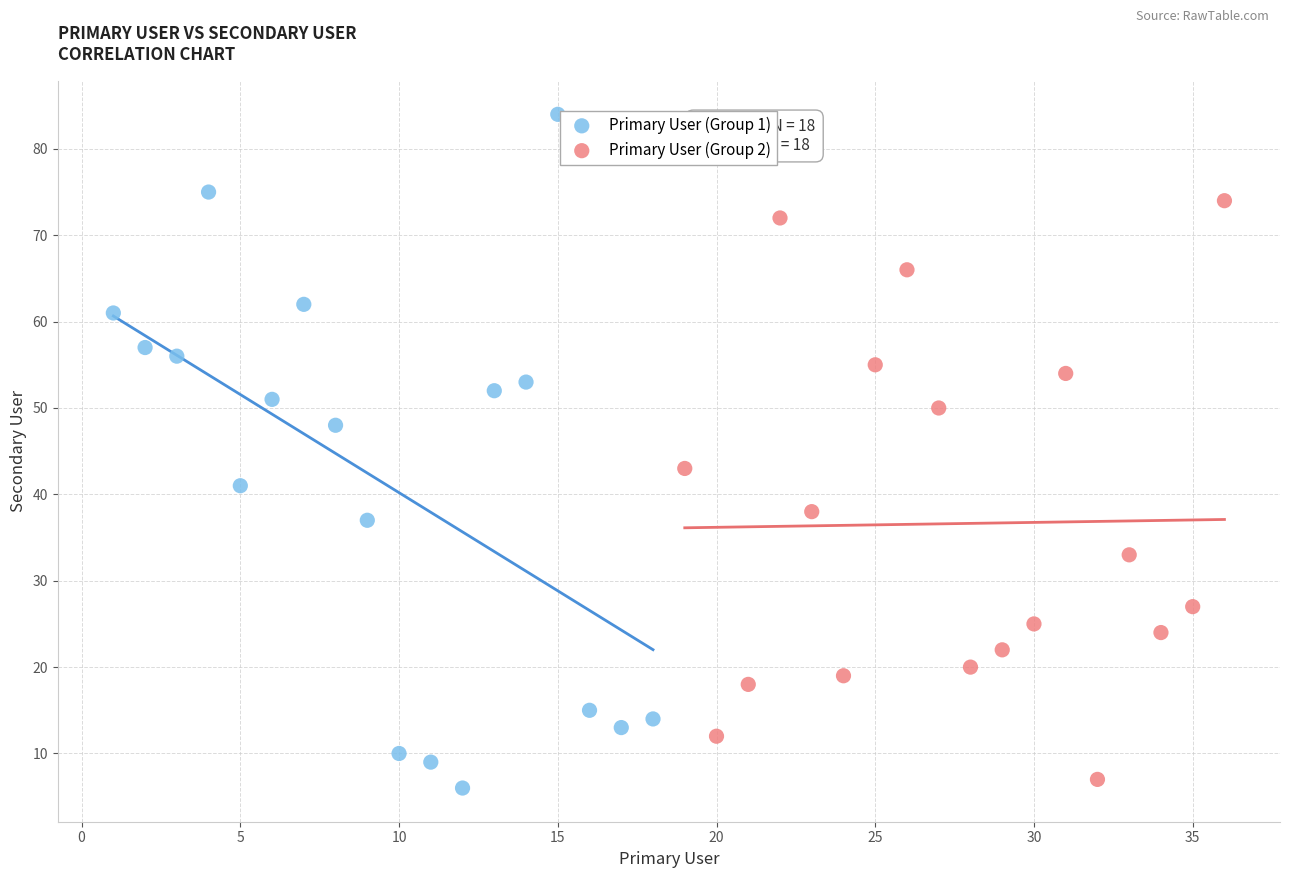

Which series has the largest Y range (max minus min)?

Primary User (Group 1)